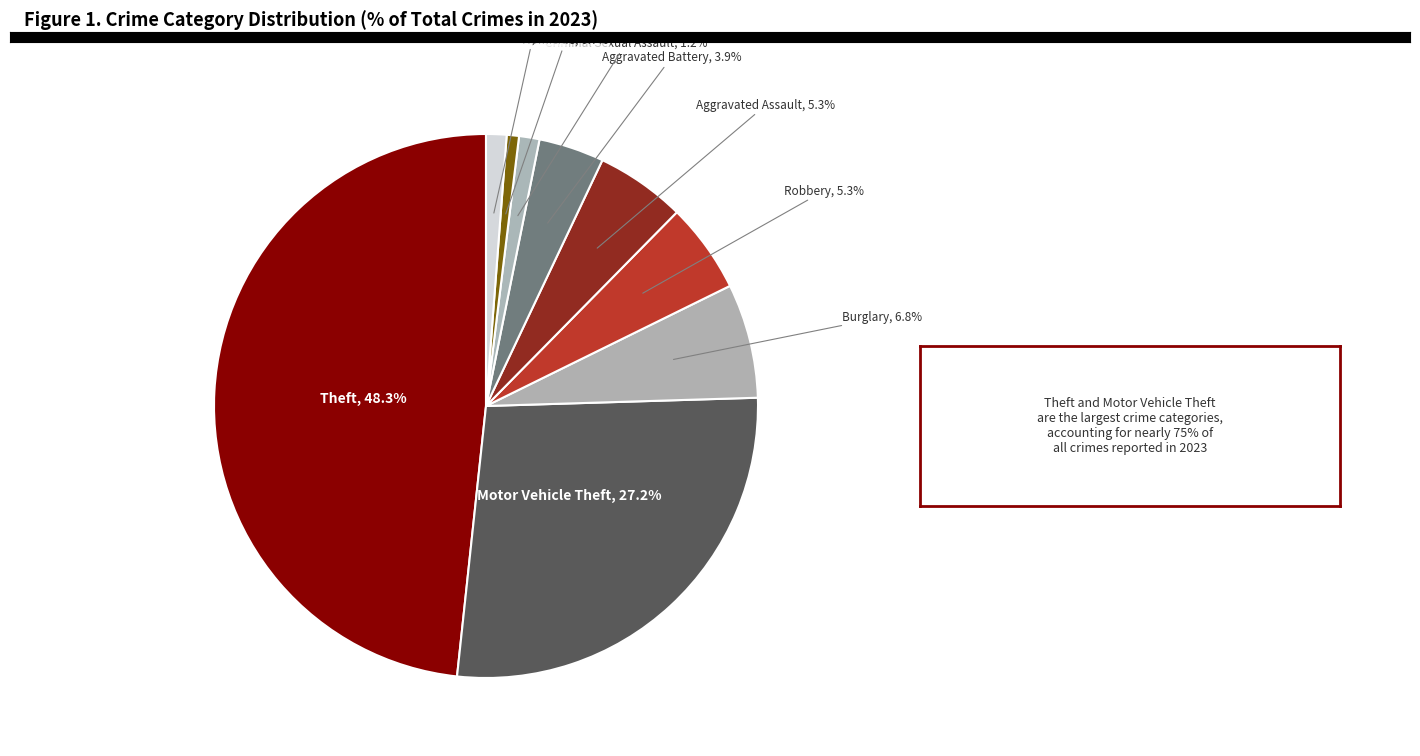

What is the ratio of the value at Burglary to the value at Aggravated Assault?

1.3